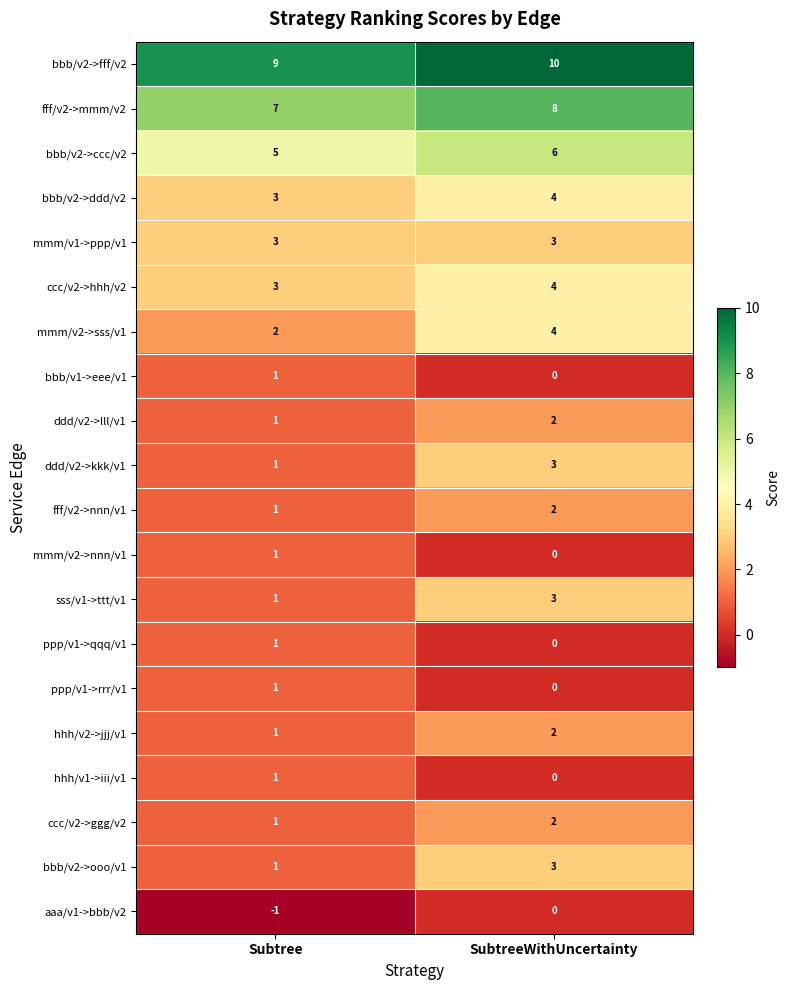

What is the lowest value of the ccc/v2->hhh/v2 series?

3